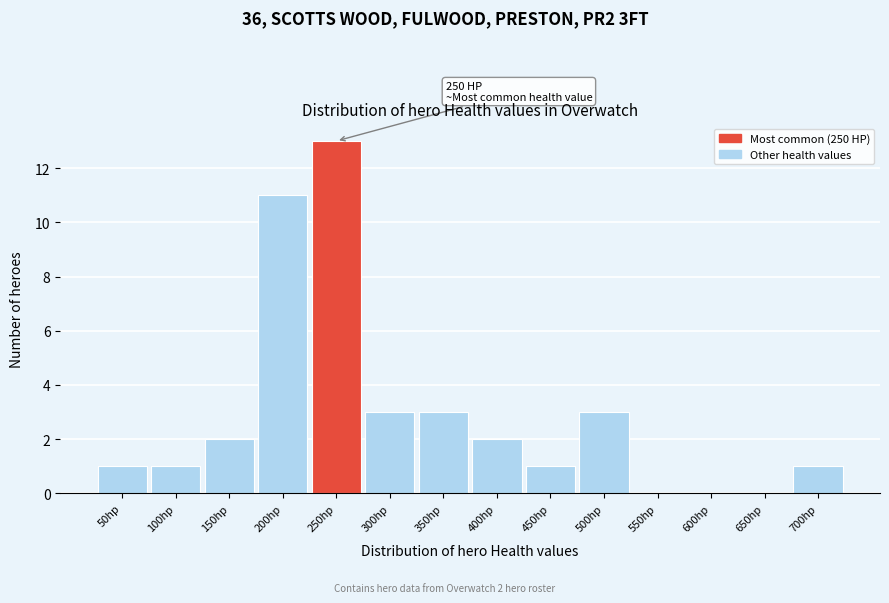

Reading right to left, transcribe all the data shown in this chart.

700hp=1	650hp=0	600hp=0	550hp=0	500hp=3	450hp=1	400hp=2	350hp=3	300hp=3	250hp=13	200hp=11	150hp=2	100hp=1	50hp=1